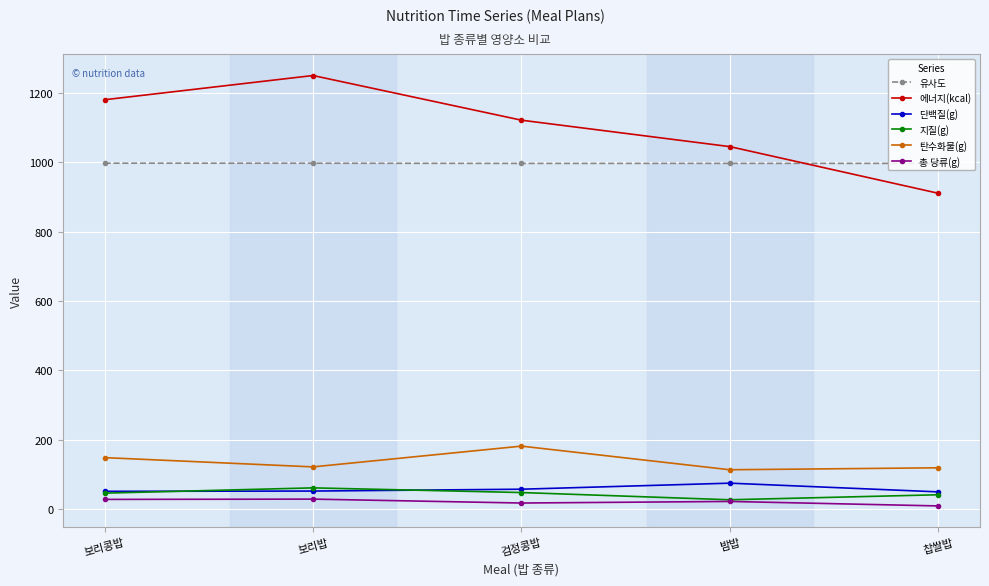

Where is the first local minimum for 탄수화물(g)?

보리밥